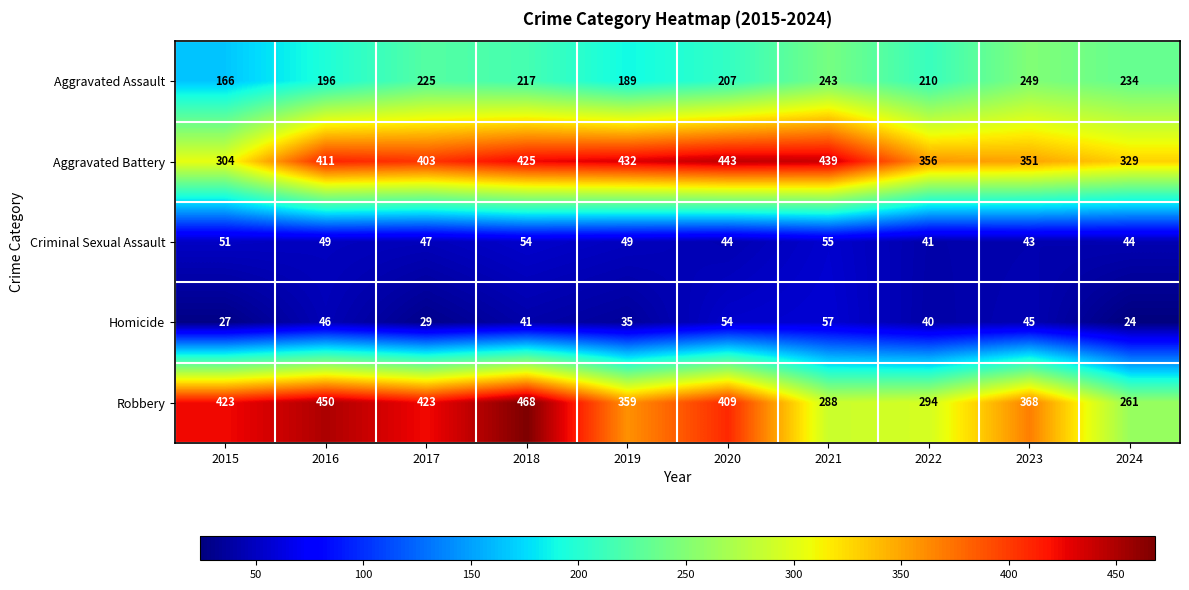

What is the difference between the maximum and minimum values in the Homicide series?

33